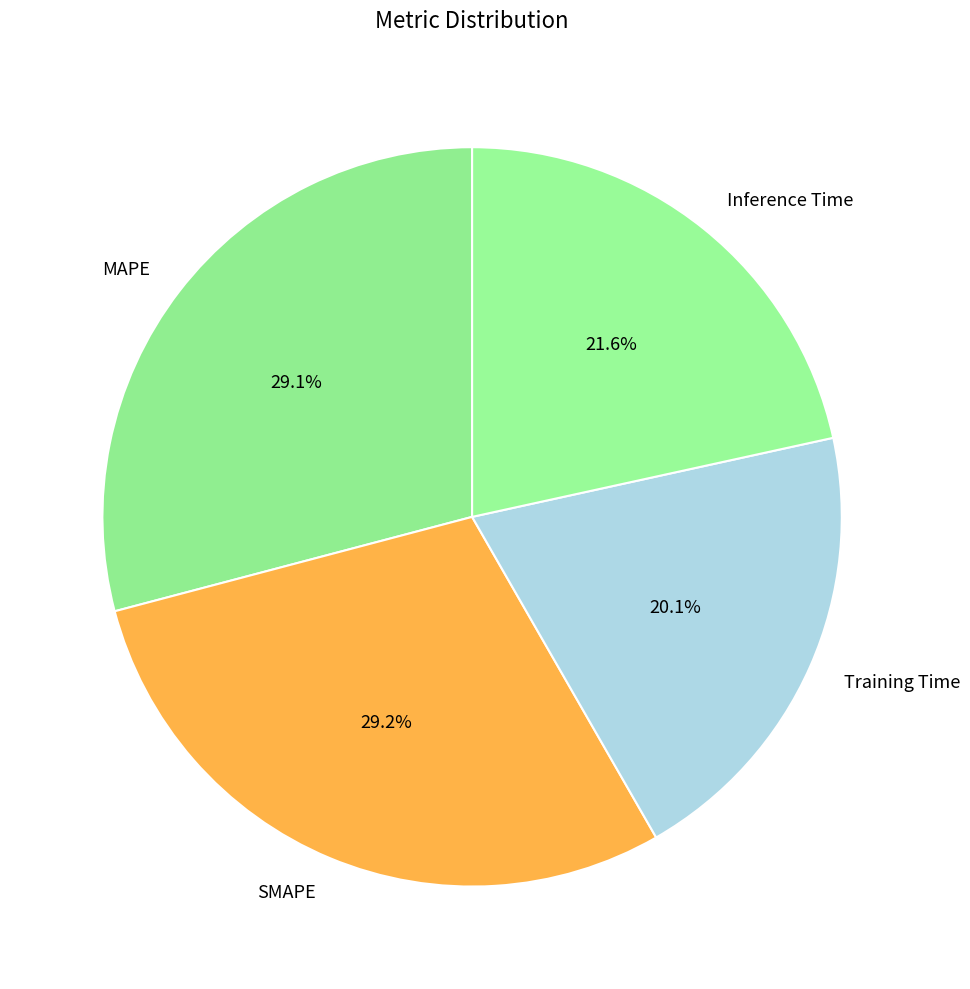

Between SMAPE and Training Time, which is larger?

SMAPE